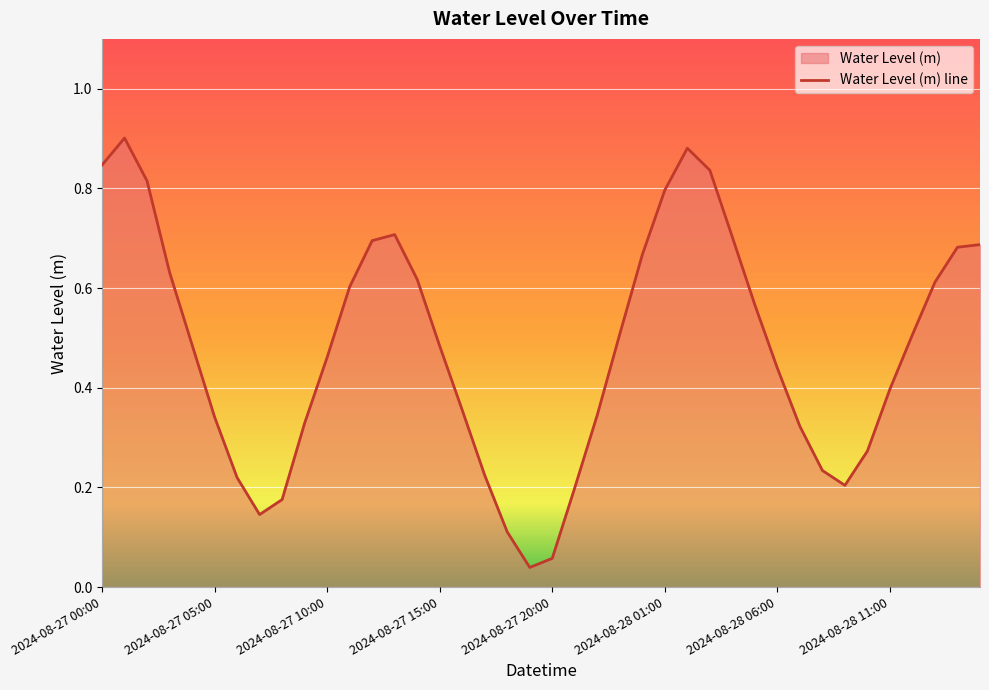

True or false: the data has more than 0 interior local peaks.

True